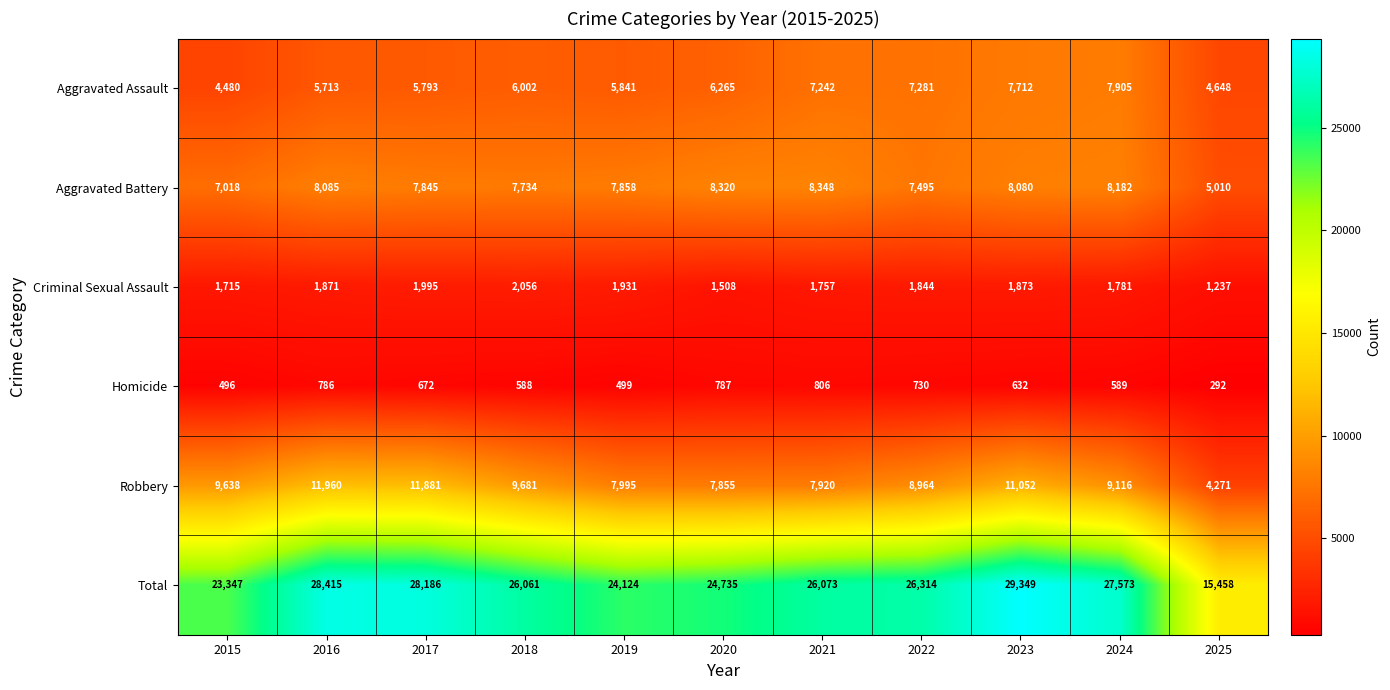

The Homicide series shows 431 at 2023. True or false?

False